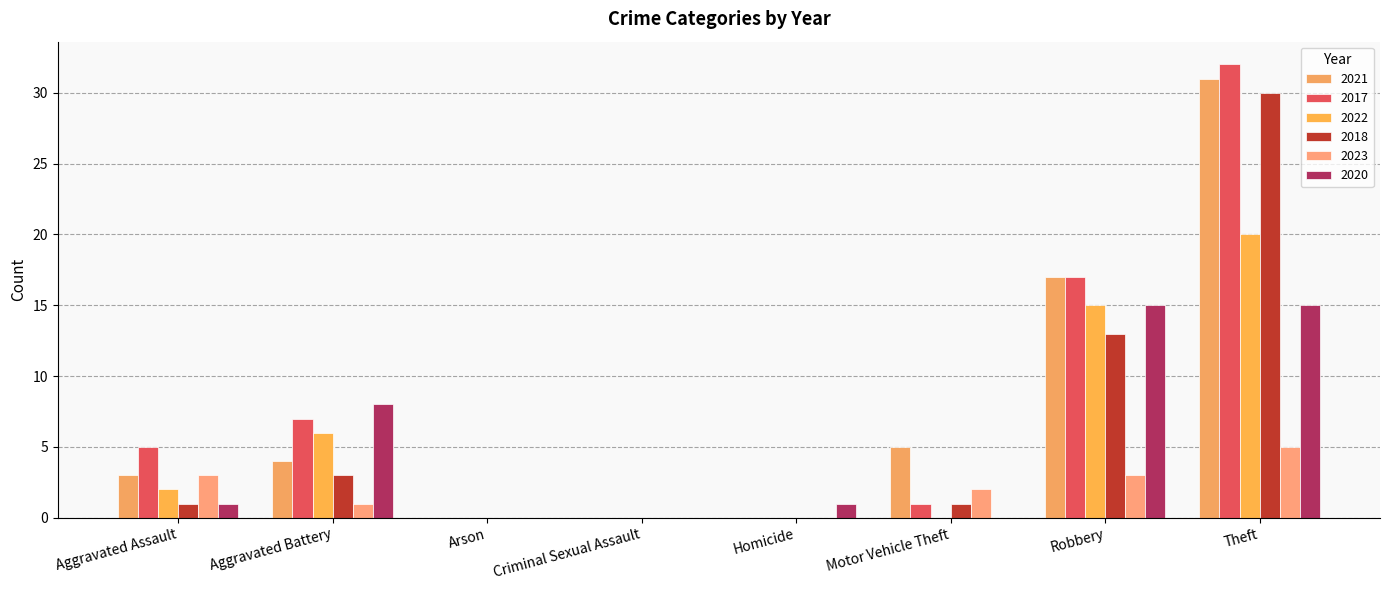

Does the chart contain stacked bars?

No